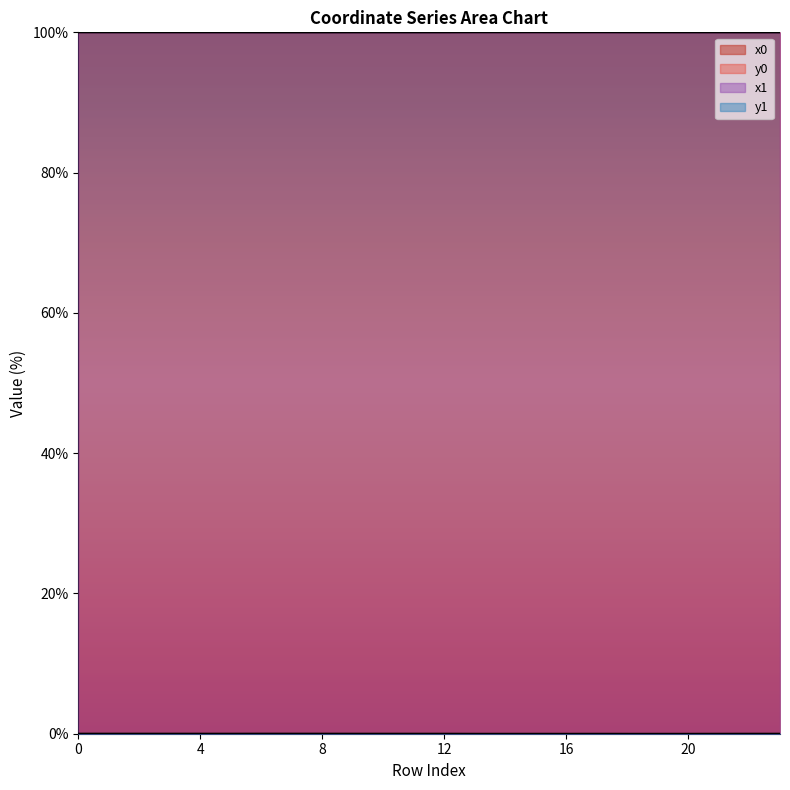

True or false: x0_line has more than 1 interior local peaks.

True